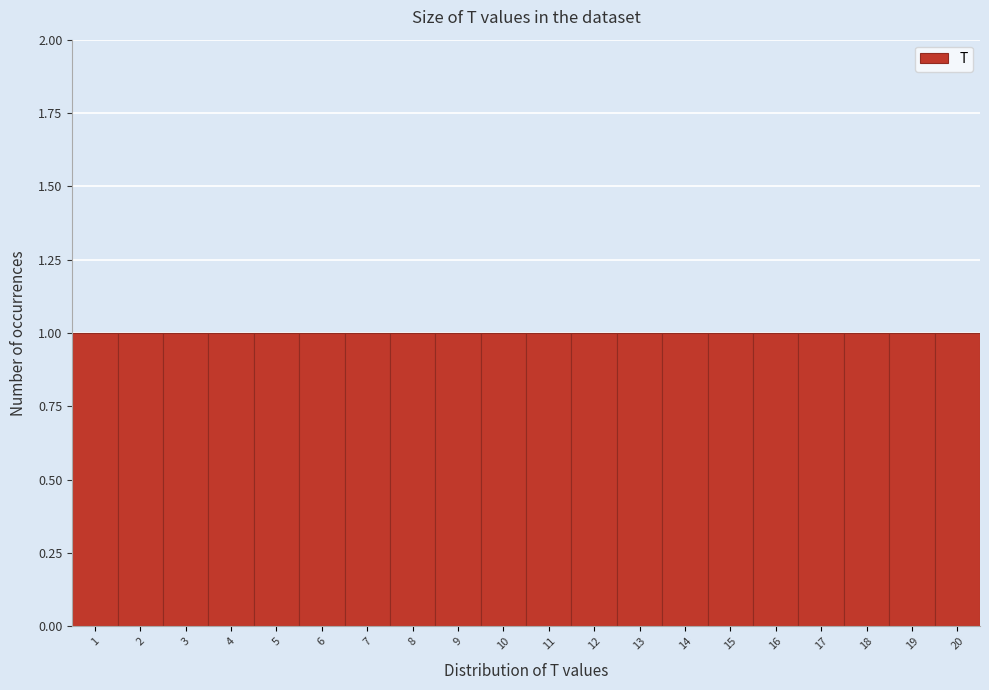

What is the height of the bar covering 4.5 to 5.5 on the x-axis? The values are not printed on the chart, so give them approximately, as read against the axis.

1